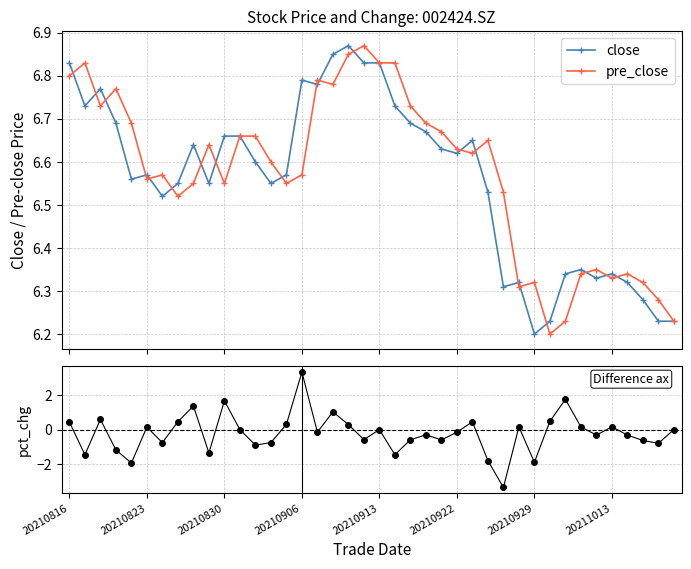

Rank the series by their maximum value, from highest to lowest.

close, pre_close, pct_chg